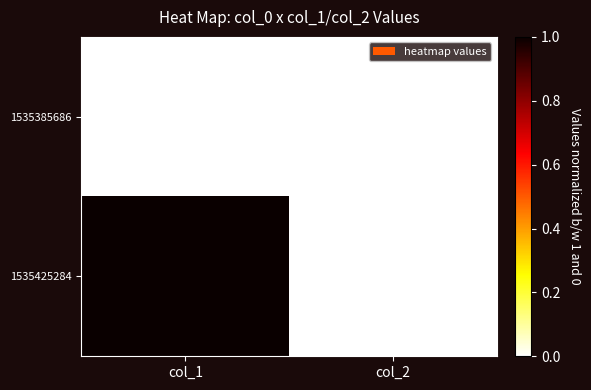

At which category is the sum across all series the highest?

col_1